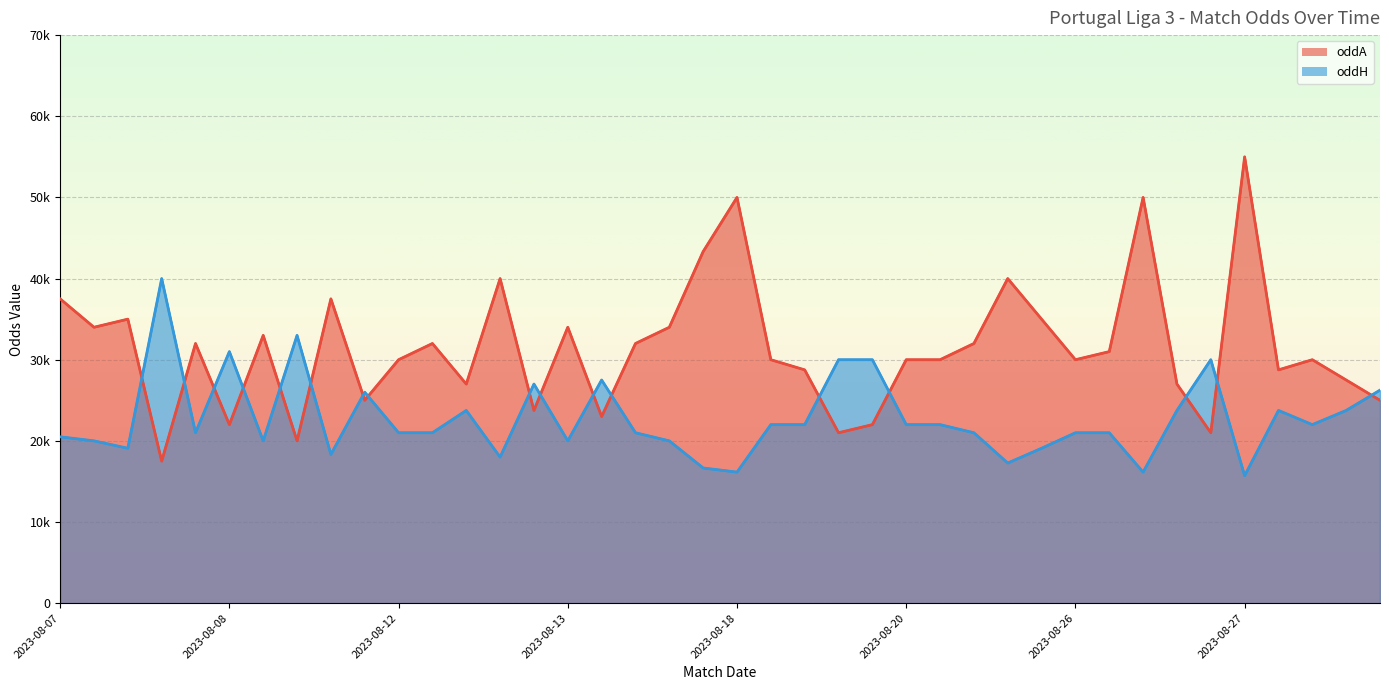

What is the label of the 3rd point from the left?

2023-08-08